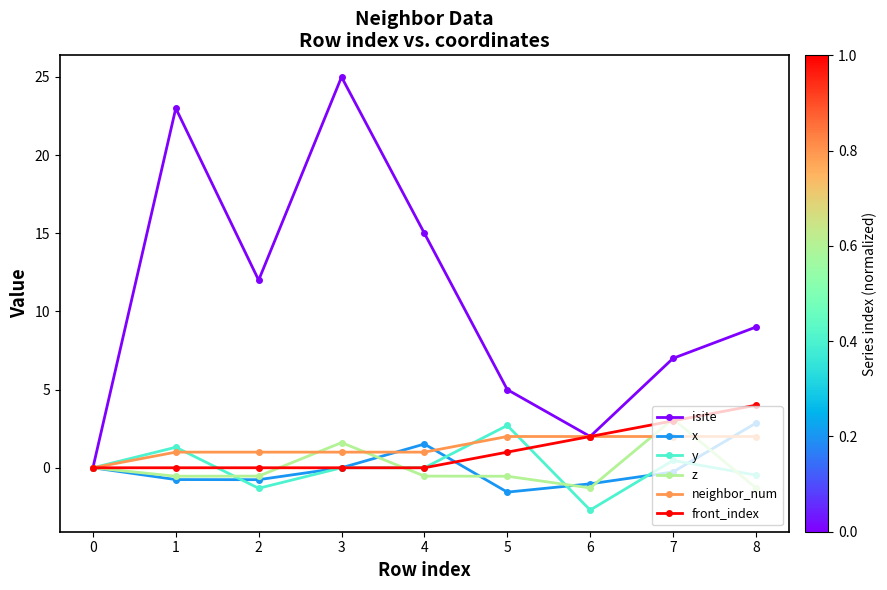

The neighbor_num series shows 3.4 at 6. True or false?

False